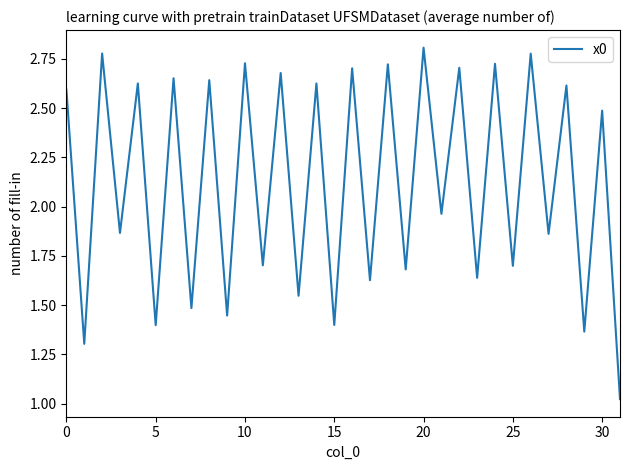

Reading right to left, what are all the values shown in this chart?

1.0	2.5	1.4	2.6	1.9	2.8	1.7	2.7	1.6	2.7	2.0	2.8	1.7	2.7	1.6	2.7	1.4	2.6	1.5	2.7	1.7	2.7	1.4	2.6	1.5	2.7	1.4	2.6	1.9	2.8	1.3	2.6